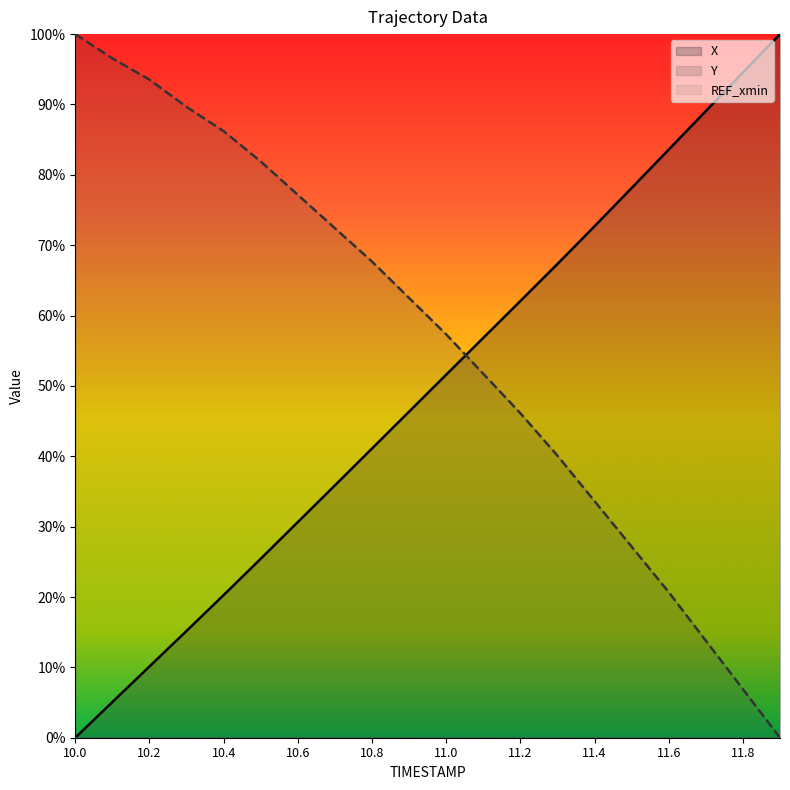

What is the spread (max minus min) of values at 10.3?

0.7